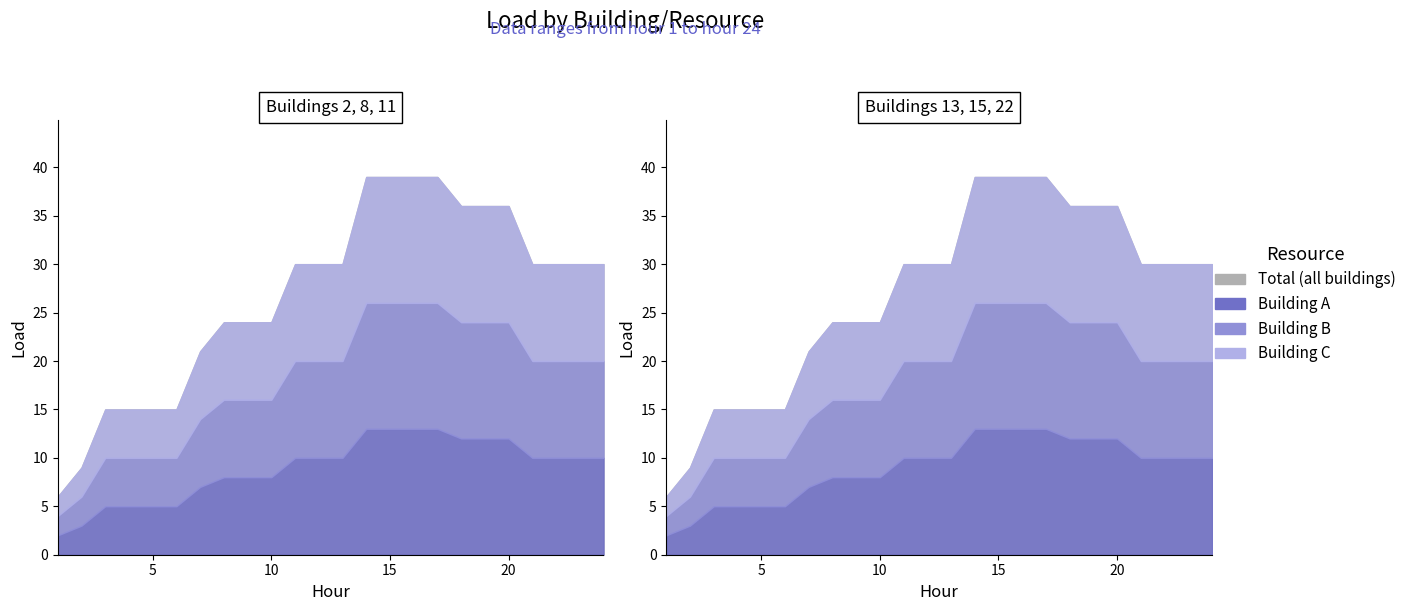

How many data points in Building 13 are less than 10?

10